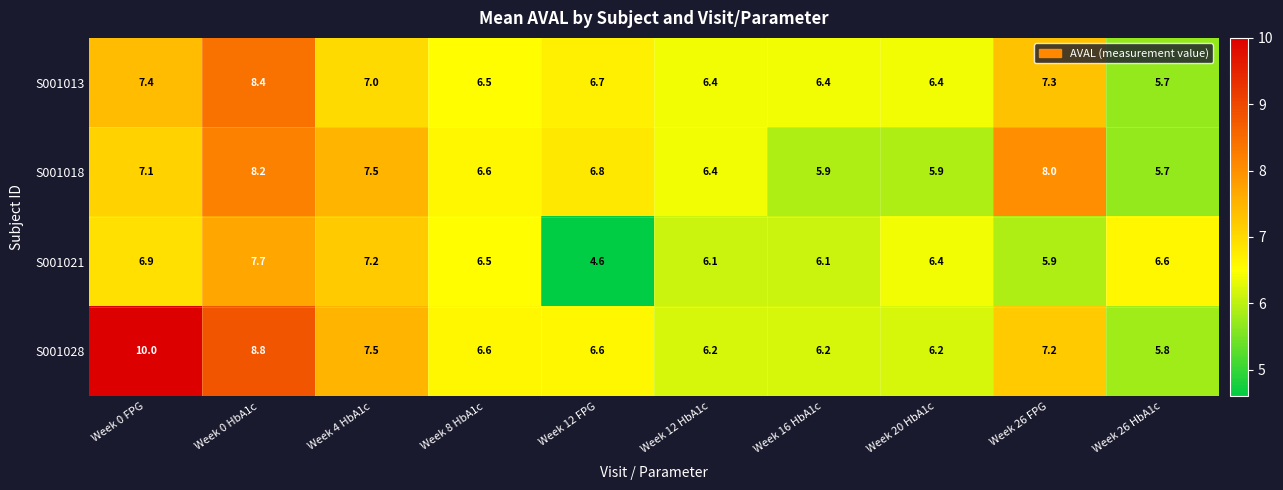

What is the approximate value of S001013 at Week 16 HbA1c?

6.4